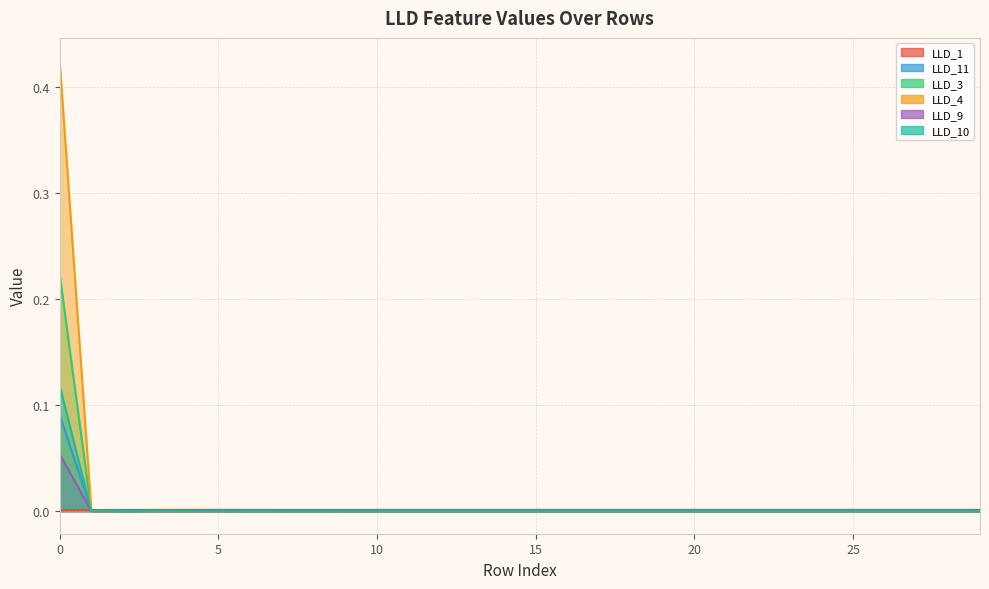

Rank the series at 29 from highest to lowest value.

LLD_1, LLD_11, LLD_3, LLD_4, LLD_9, LLD_10